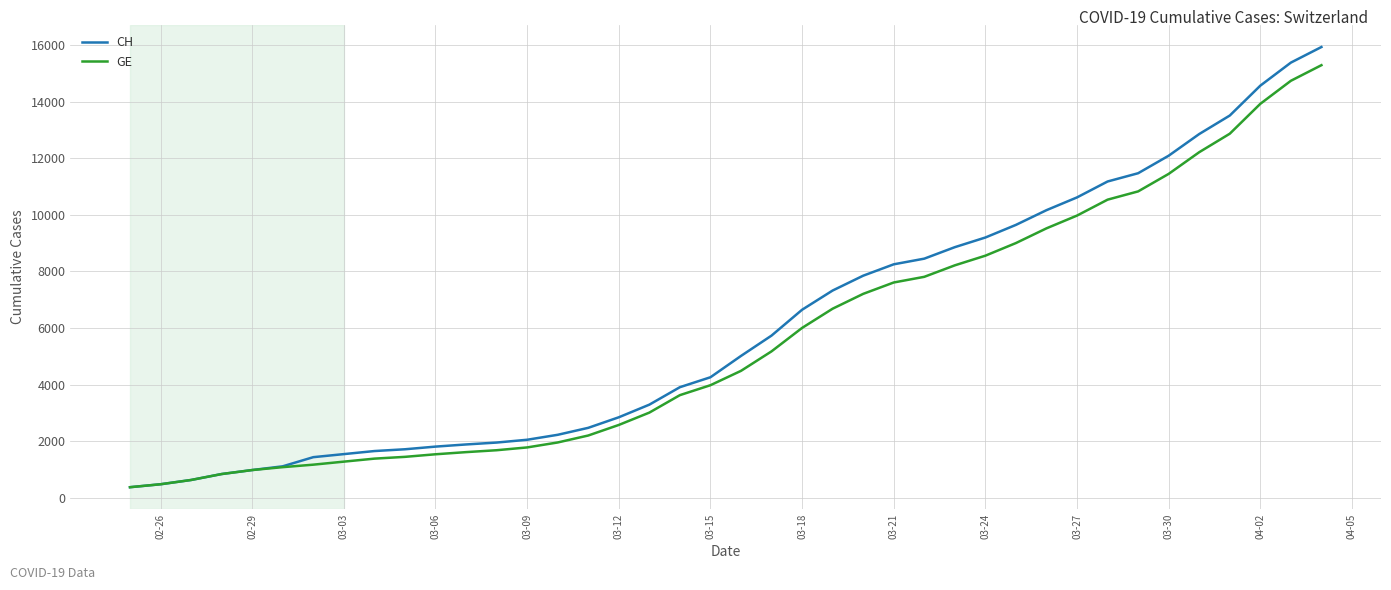

What is the difference between the maximum and minimum values in the CH series?

15551